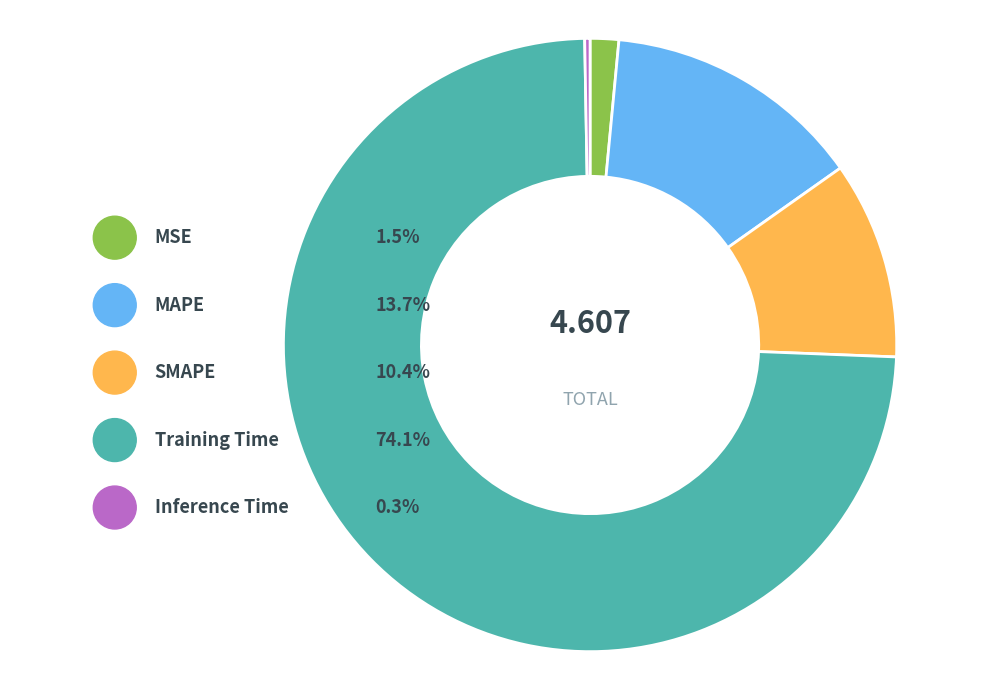

Do MSE and MAPE together represent more than half of the pie?

No